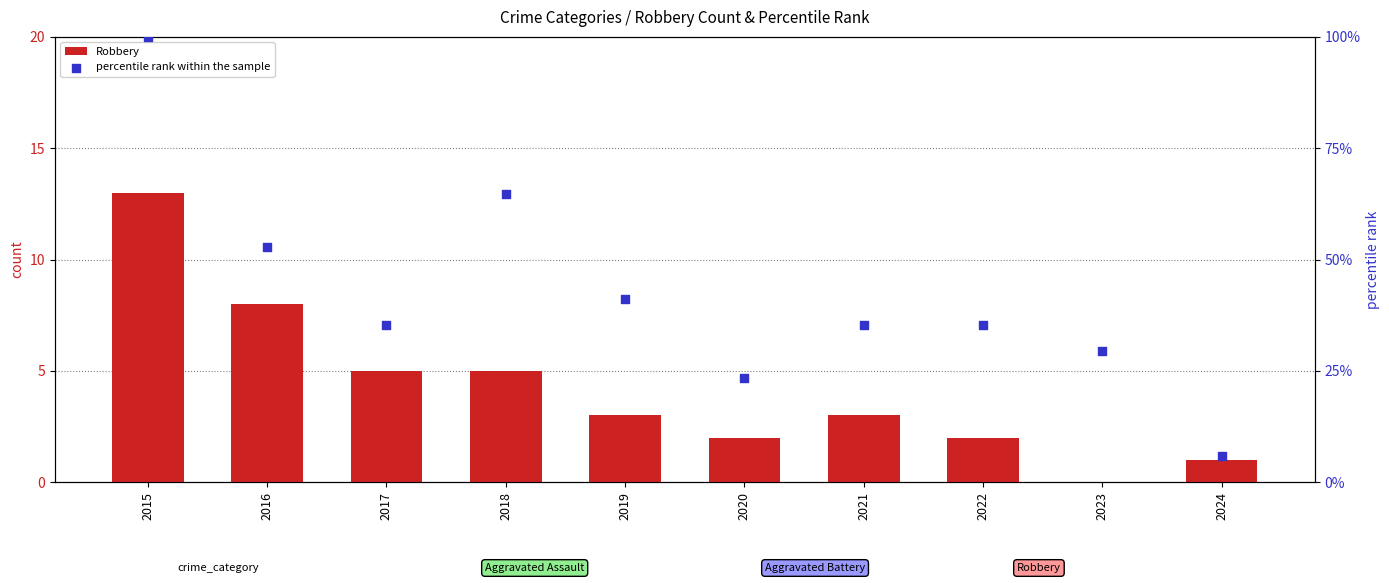

Which series has the largest Y range (max minus min)?

percentile rank within the sample